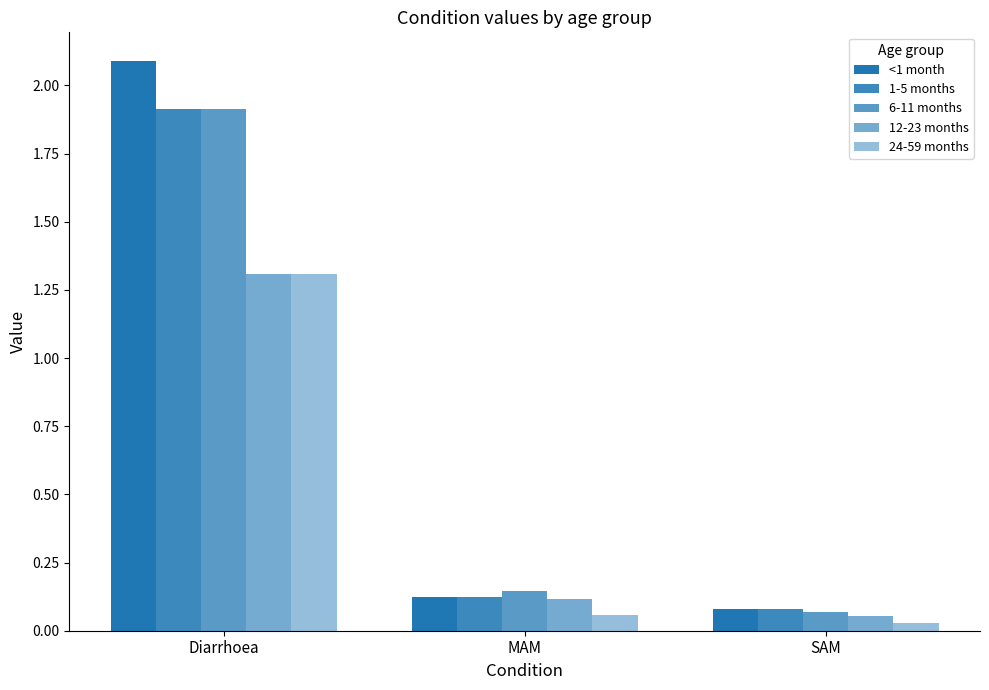

Does the chart contain any negative values?

No